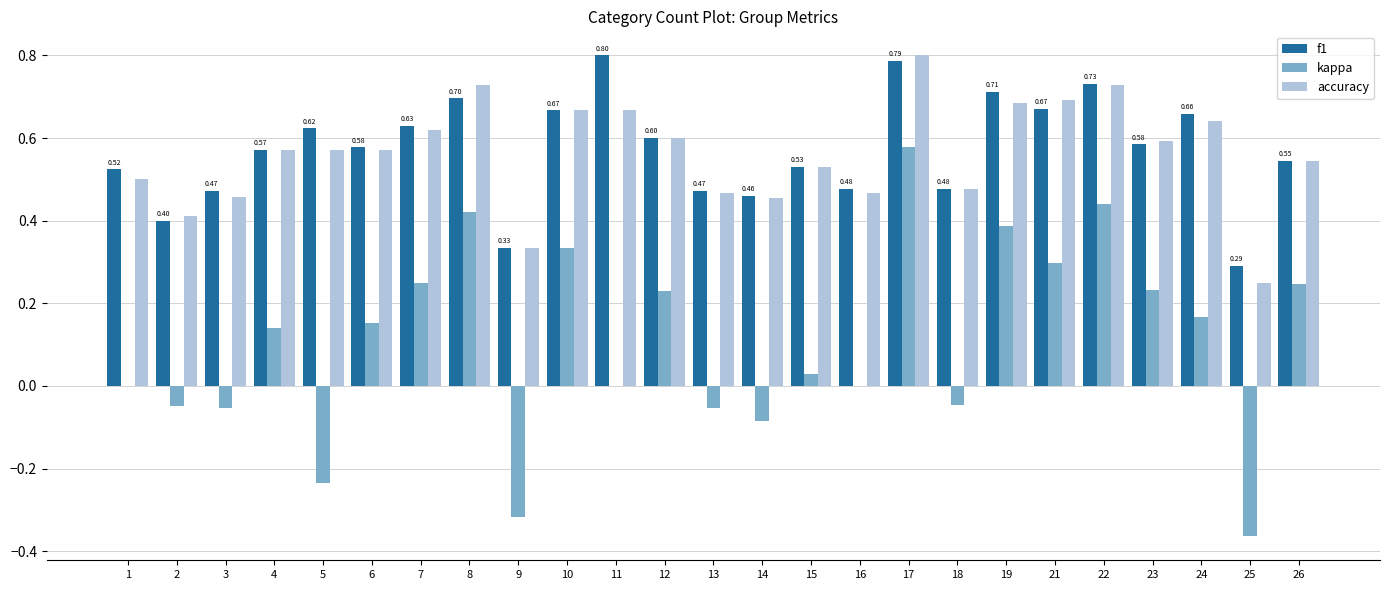

Which series changed the most between 9 and 18?

kappa